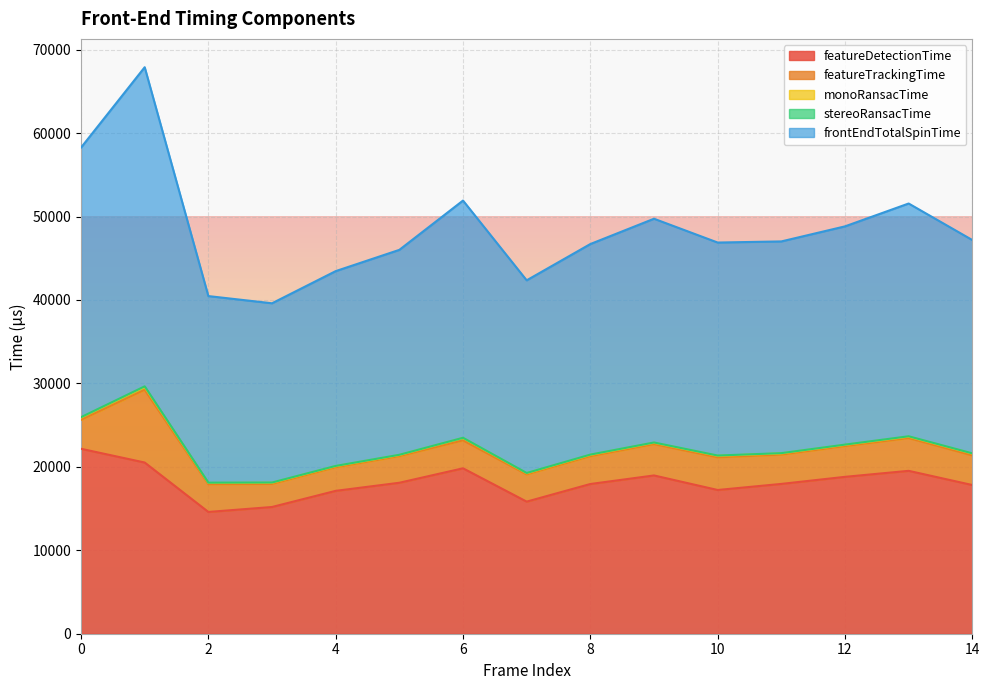

At 0, list the series in order from smallest to largest.

stereoRansacTime, monoRansacTime, featureTrackingTime, featureDetectionTime, frontEndTotalSpinTime